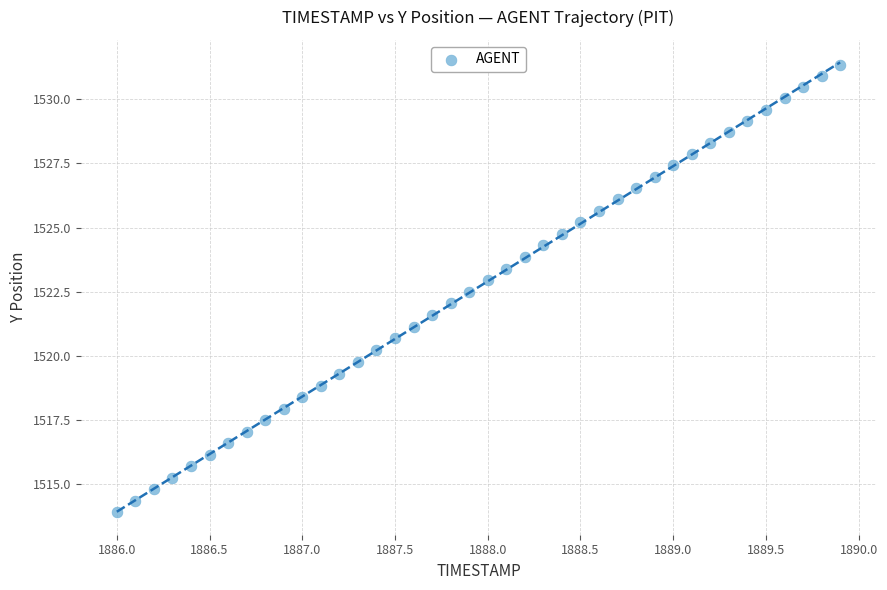

How many points are shown in the scatter plot?

40